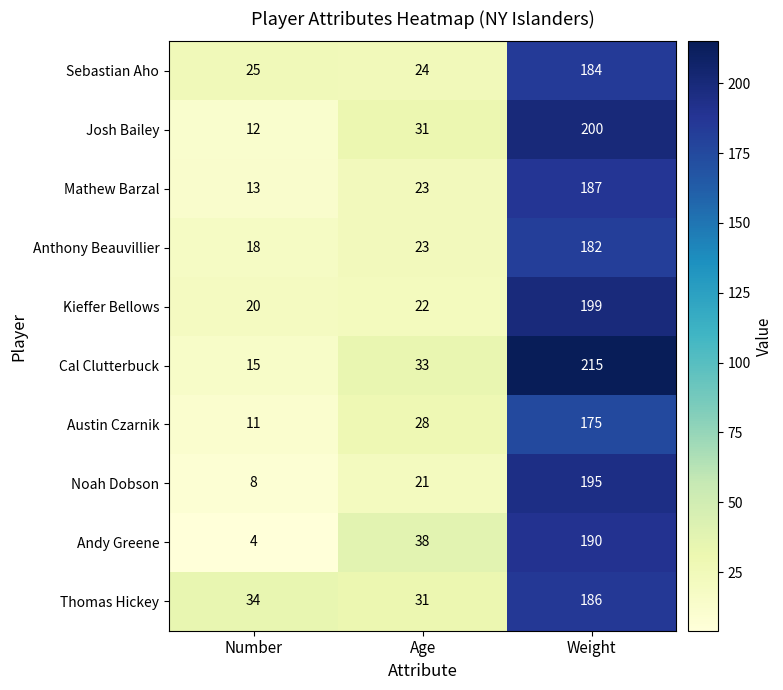

What is the total value across all series at Weight?

1913